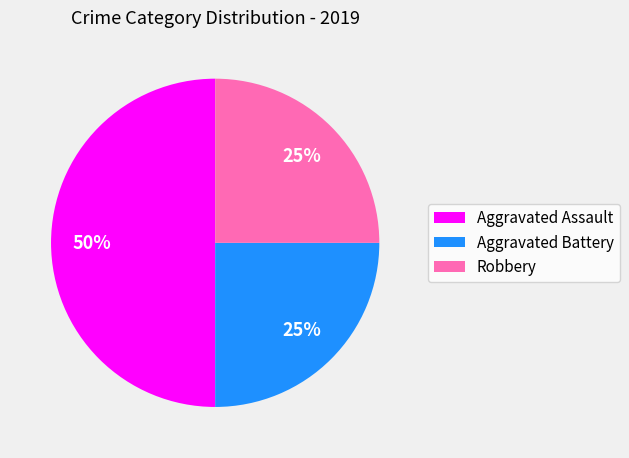

To the nearest percent, what is the combined percentage of Robbery and Aggravated Assault?

75%